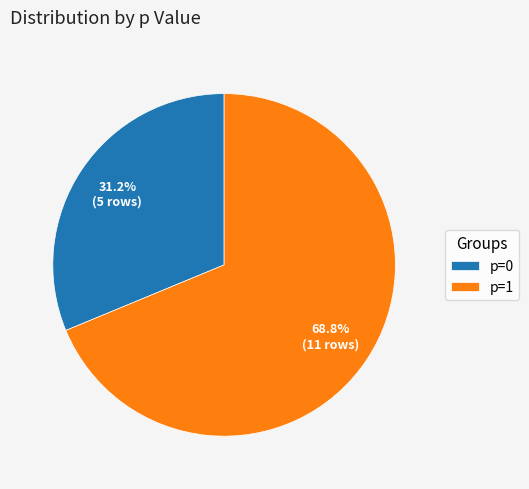

Count the number of slices in the pie.

2